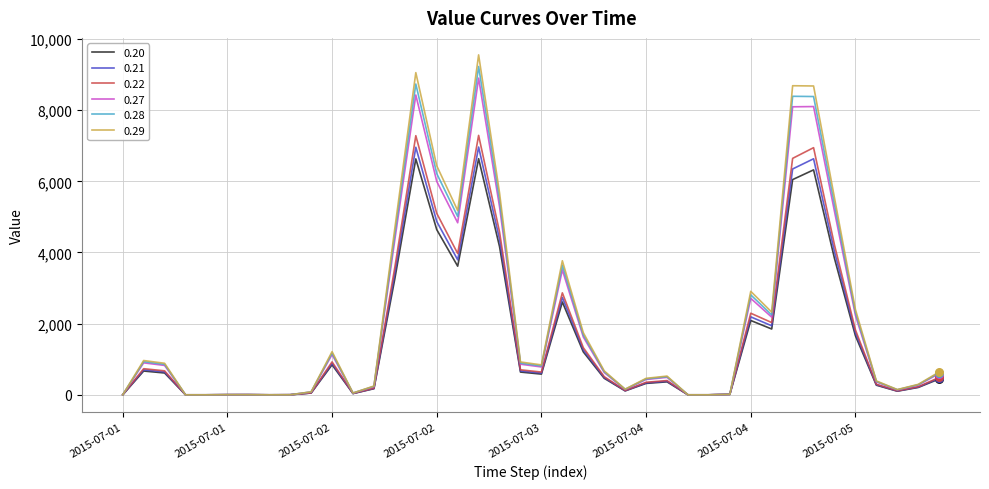

What is the highest value of the 0.29 series?

9553.0